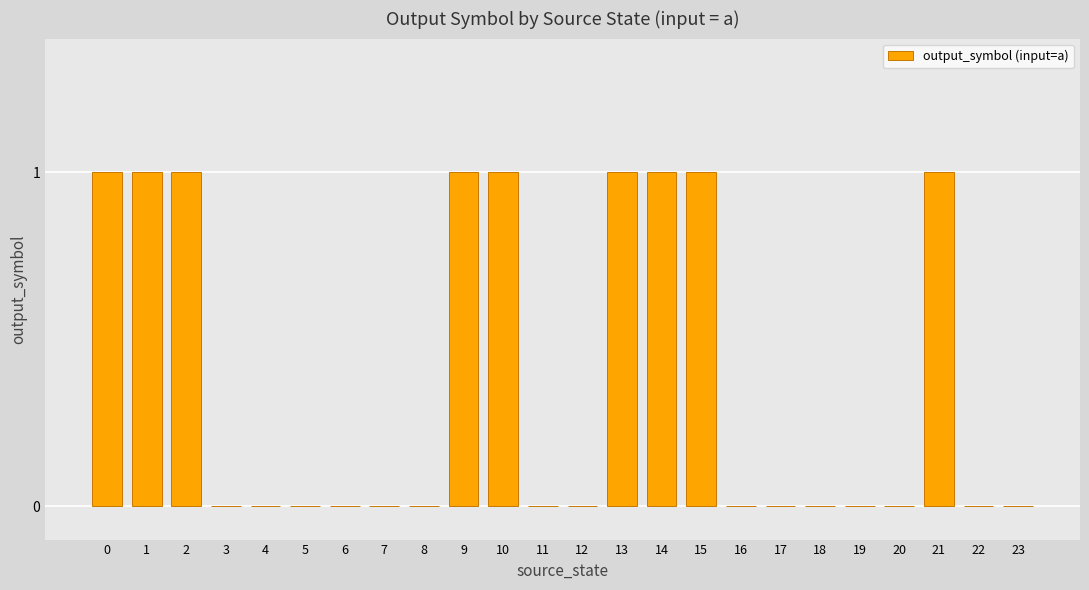

What is the approximate value at 2?

1